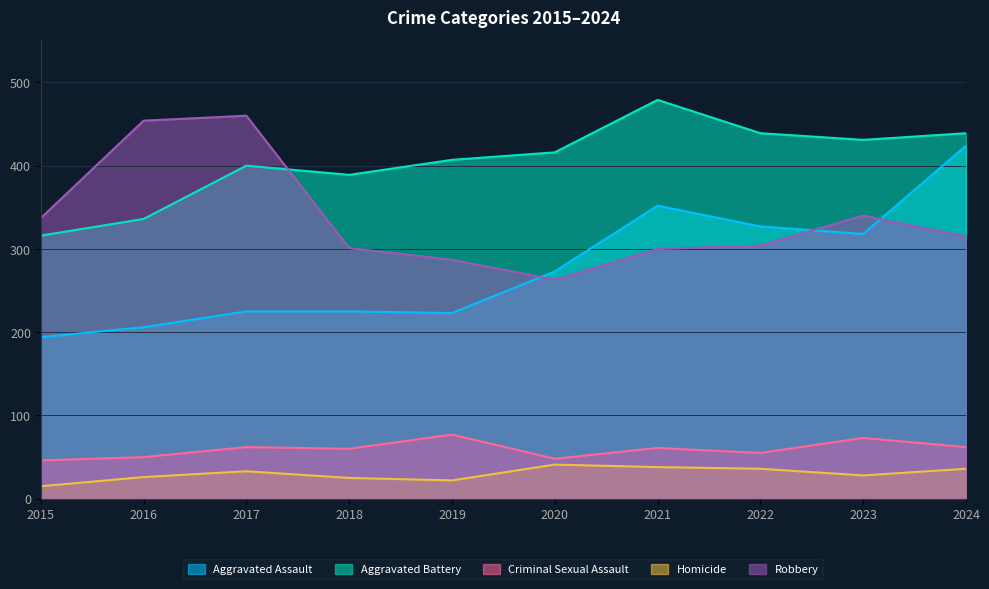

Reading right to left, transcribe all the data shown in this chart.

Aggravated Assault: 424	318	327	352	273	223	225	225	206	194
Aggravated Battery: 439	431	439	479	416	407	389	400	336	316
Criminal Sexual Assault: 62	73	55	61	48	77	60	62	50	46
Homicide: 36	28	36	38	41	22	25	33	26	15
Robbery: 315	340	304	300	263	287	301	460	454	337